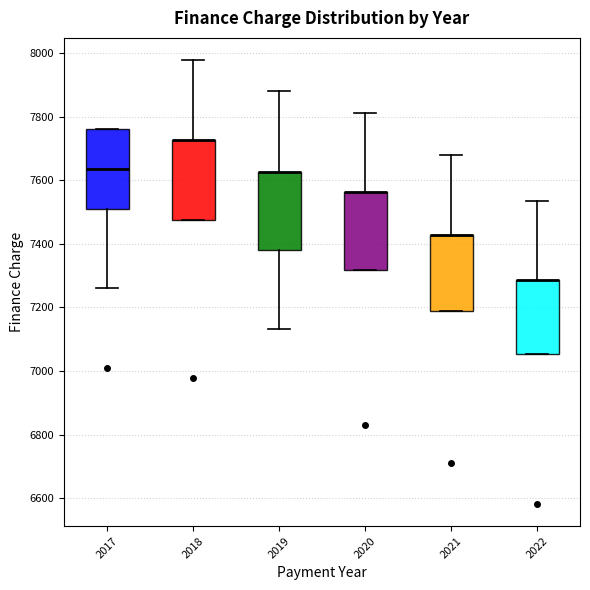

Reading left to right, read every box against the y-axis: the position of its median line, the range the box covers, and the ends of its whiskers. The values are not printed on the chart, so give them approximately, as read against the axis.

2017: median 7640, box 7520 to 7760, whiskers 7260 to 7760
2018: median 7720 (drawn on the box's upper edge), box 7480 to 7720, whiskers 7480 to 7980
2019: median 7620 (drawn on the box's upper edge), box 7380 to 7620, whiskers 7140 to 7880
2020: median 7560 (drawn on the box's upper edge), box 7320 to 7560, whiskers 7320 to 7820
2021: median 7420 (drawn on the box's upper edge), box 7180 to 7420, whiskers 7180 to 7680
2022: median 7280 (drawn on the box's upper edge), box 7060 to 7280, whiskers 7060 to 7540